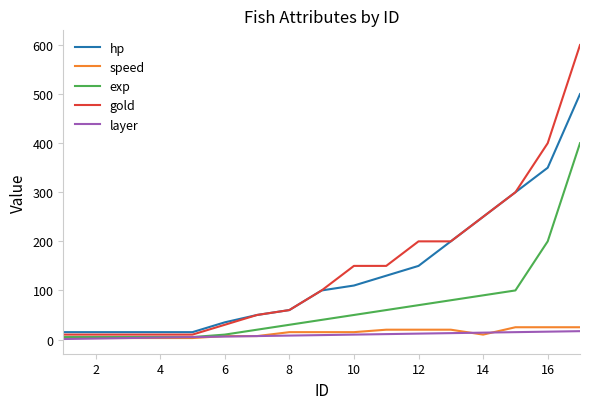

Which series has the largest range (max minus min)?

gold